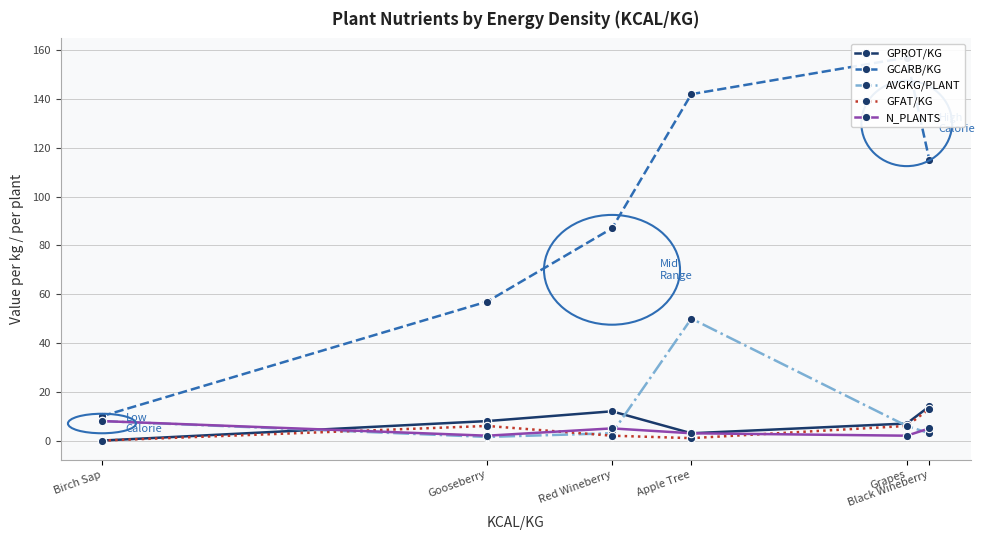

True or false: GPROT/KG and GFAT/KG intersect in this chart.

False